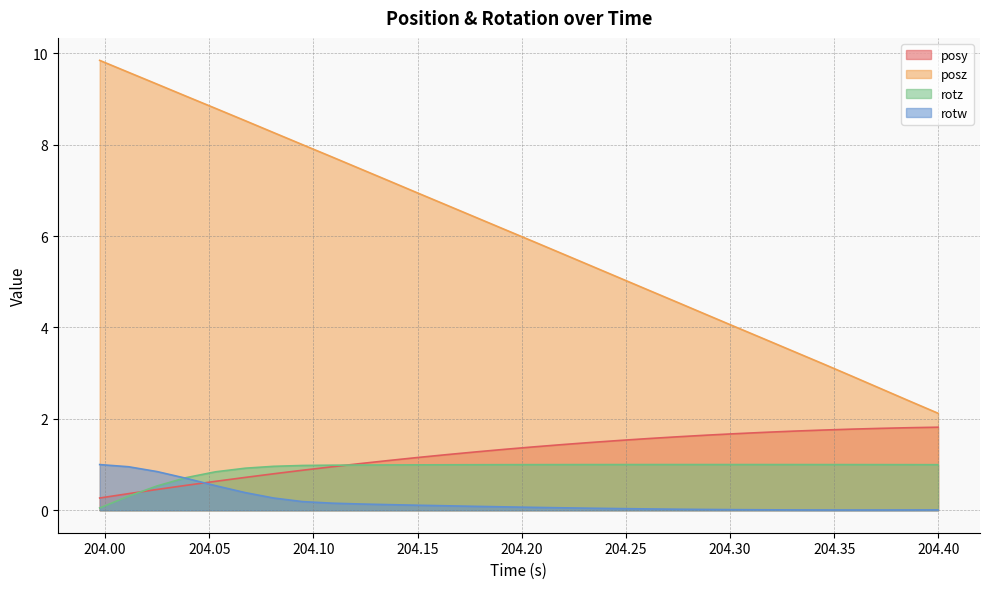

Reading right to left, list all the values displayed in this chart.

posy: 204.3999=1.8	204.3862=1.8	204.3722=1.8	204.3583=1.8	204.3444=1.8	204.3304=1.7	204.3168=1.7	204.3025=1.7	204.2887=1.6	204.2747=1.6	204.2611=1.6	204.2472=1.5	204.2333=1.5	204.2196=1.4	204.2058=1.4	204.1921=1.3	204.1781=1.3	204.1642=1.2	204.1501=1.2	204.1361=1.1	204.1224=1.0	204.1089=1.0	204.0948=0.9	204.0809=0.8	204.0673=0.7	204.053=0.6	204.0389=0.5	204.0249=0.5	204.0112=0.4	203.9974=0.3
posz: 204.3999=2.1	204.3862=2.4	204.3722=2.7	204.3583=2.9	204.3444=3.2	204.3304=3.5	204.3168=3.7	204.3025=4.0	204.2887=4.3	204.2747=4.6	204.2611=4.8	204.2472=5.1	204.2333=5.3	204.2196=5.6	204.2058=5.9	204.1921=6.1	204.1781=6.4	204.1642=6.7	204.1501=6.9	204.1361=7.2	204.1224=7.5	204.1089=7.7	204.0948=8.0	204.0809=8.3	204.0673=8.5	204.053=8.8	204.0389=9.1	204.0249=9.3	204.0112=9.6	203.9974=9.8
rotz: 204.3999=1.0	204.3862=1.0	204.3722=1.0	204.3583=1.0	204.3444=1.0	204.3304=1.0	204.3168=1.0	204.3025=1.0	204.2887=1.0	204.2747=1.0	204.2611=1.0	204.2472=1.0	204.2333=1.0	204.2196=1.0	204.2058=1.0	204.1921=1.0	204.1781=1.0	204.1642=1.0	204.1501=1.0	204.1361=1.0	204.1224=1.0	204.1089=1.0	204.0948=1.0	204.0809=1.0	204.0673=0.9	204.053=0.8	204.0389=0.7	204.0249=0.5	204.0112=0.3	203.9974=0.0
rotw: 204.3999=0.0	204.3862=0.0	204.3722=0.0	204.3583=0.0	204.3444=0.0	204.3304=0.0	204.3168=0.0	204.3025=0.0	204.2887=0.0	204.2747=0.0	204.2611=0.0	204.2472=0.0	204.2333=0.0	204.2196=0.1	204.2058=0.1	204.1921=0.1	204.1781=0.1	204.1642=0.1	204.1501=0.1	204.1361=0.1	204.1224=0.1	204.1089=0.2	204.0948=0.2	204.0809=0.3	204.0673=0.4	204.053=0.5	204.0389=0.7	204.0249=0.8	204.0112=1.0	203.9974=1.0